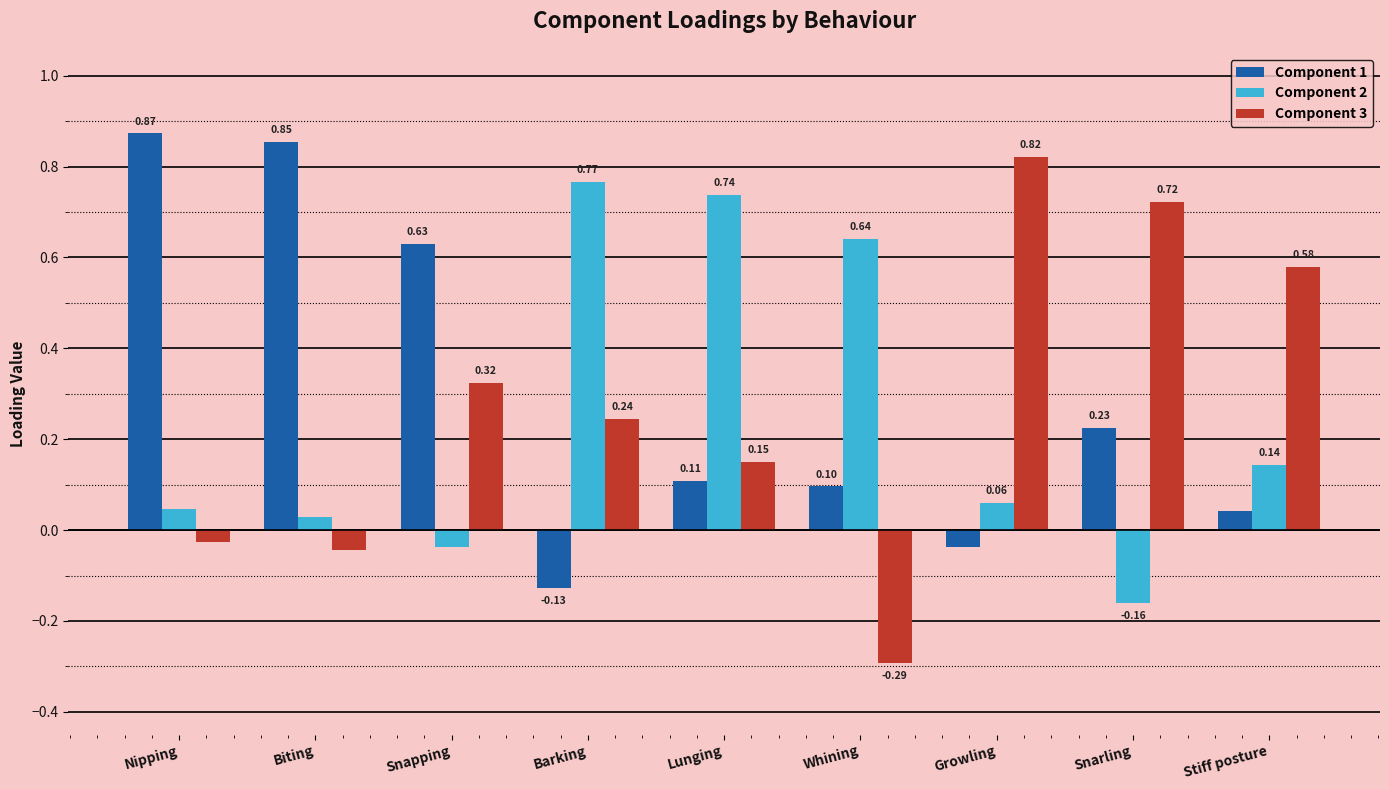

Does the chart contain stacked bars?

No